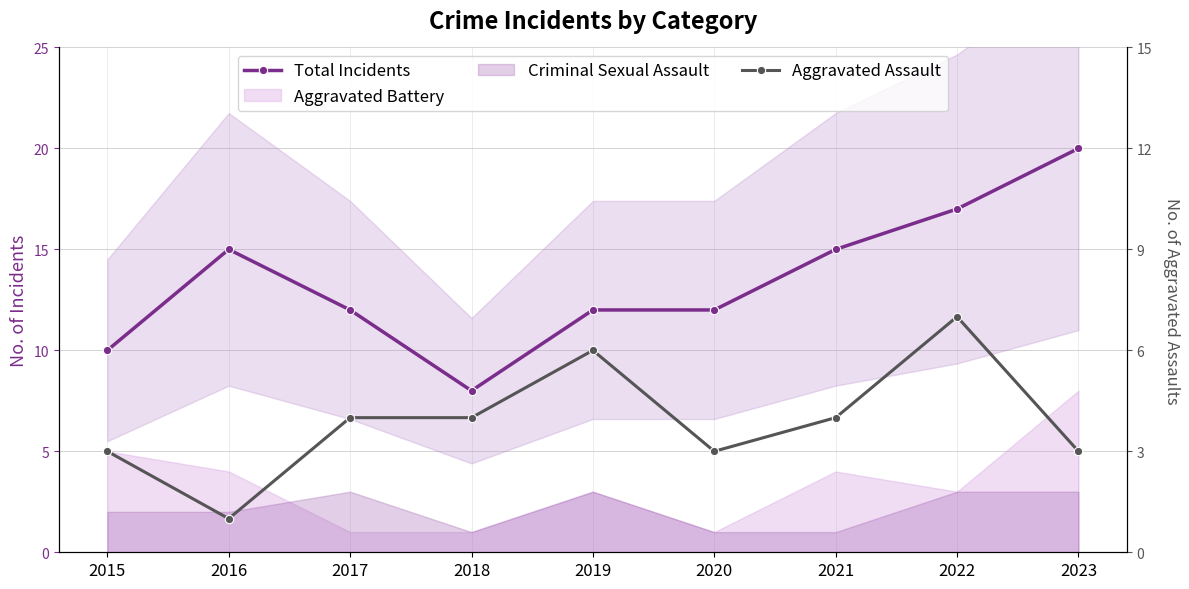

How many values in the Total Incidents series exceed 12?

4